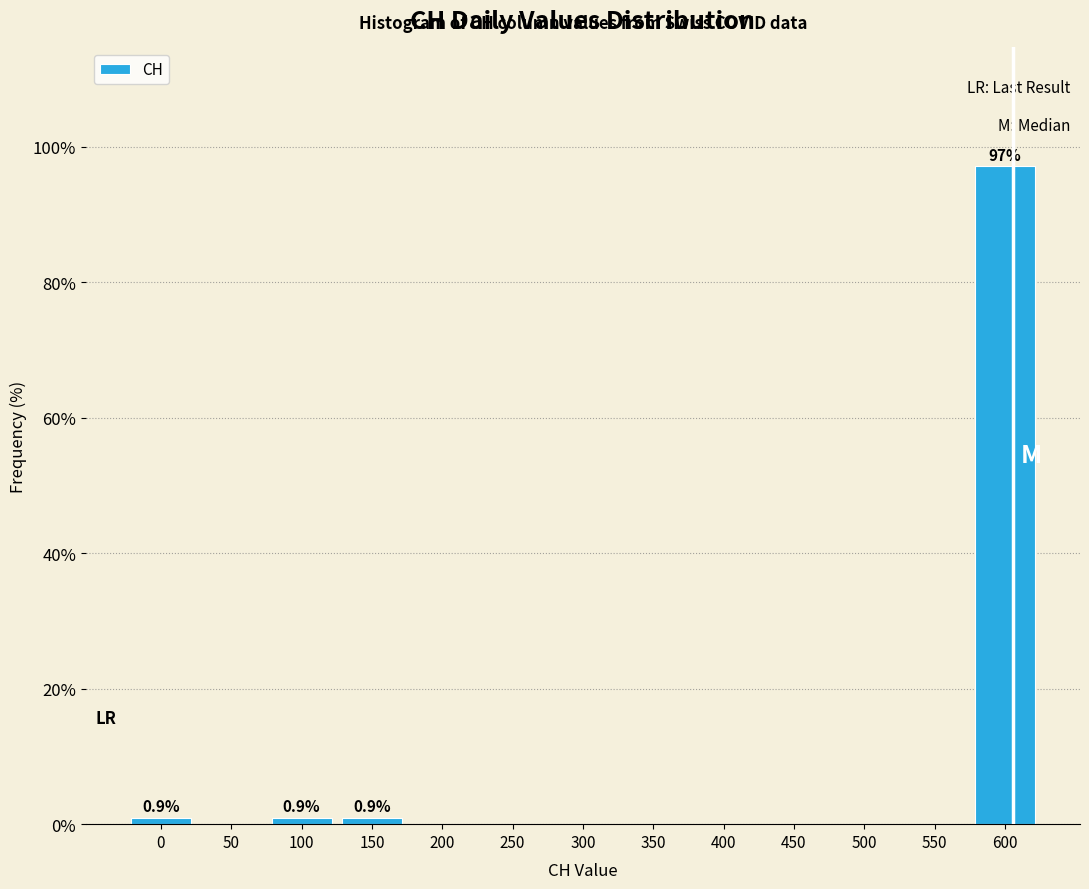

Reading left to right, list all the values displayed in this chart.

0=0.9	50=0.0	100=0.9	150=0.9	200=0.0	250=0.0	300=0.0	350=0.0	400=0.0	450=0.0	500=0.0	550=0.0	600=97.2